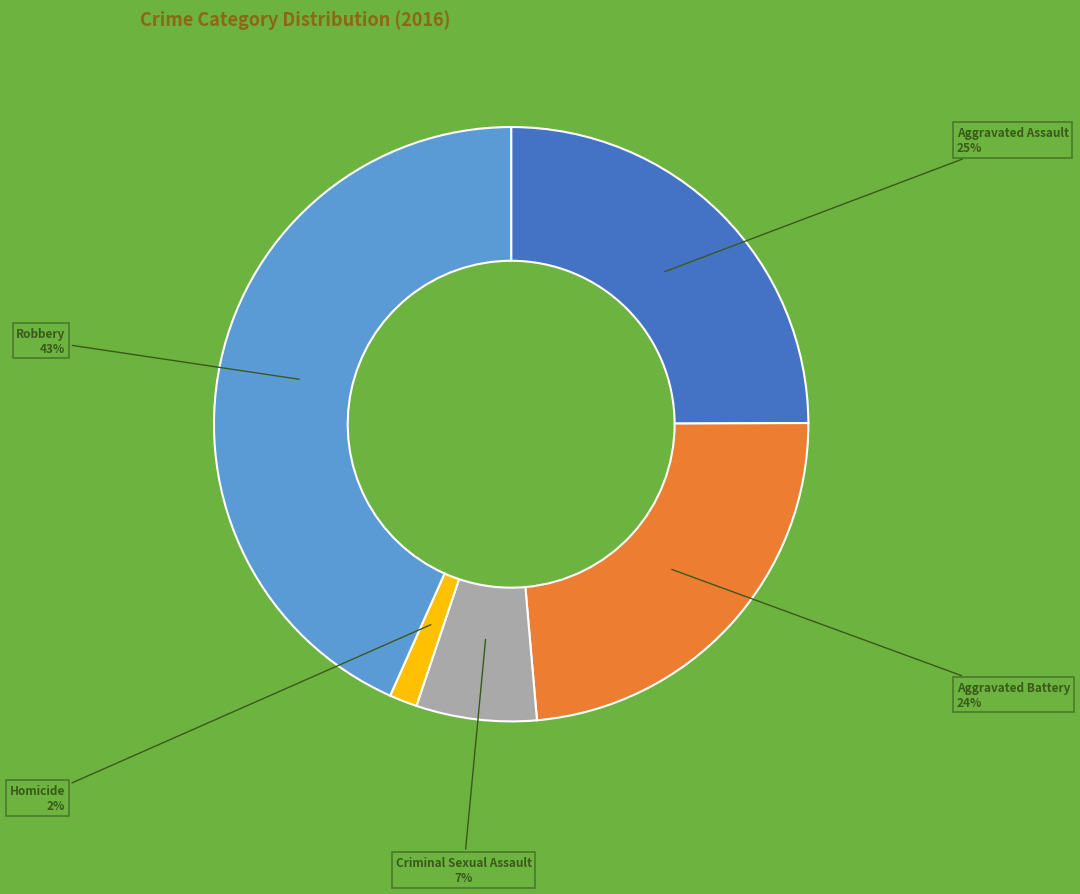

To the nearest percent, what is the average slice percentage?

20%